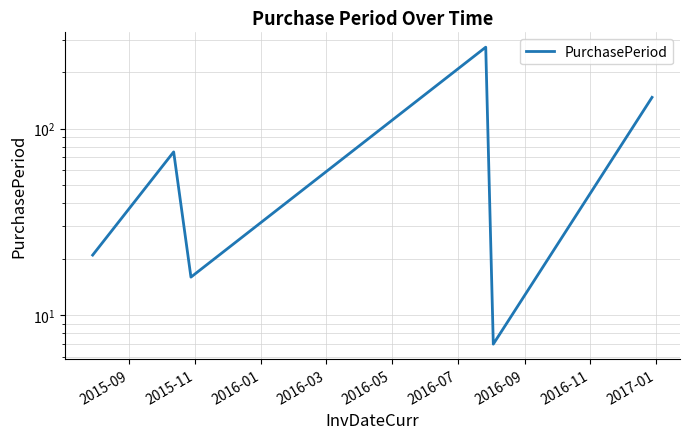

What is the value of the 6th point from the left?

147